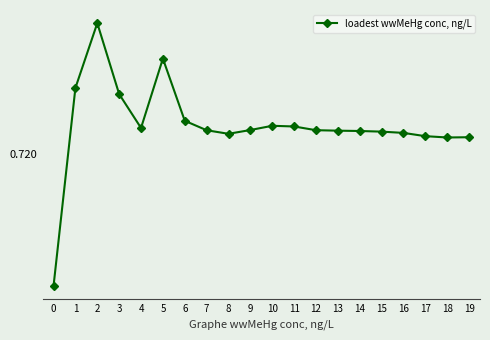

How many lines are shown in the chart?

1